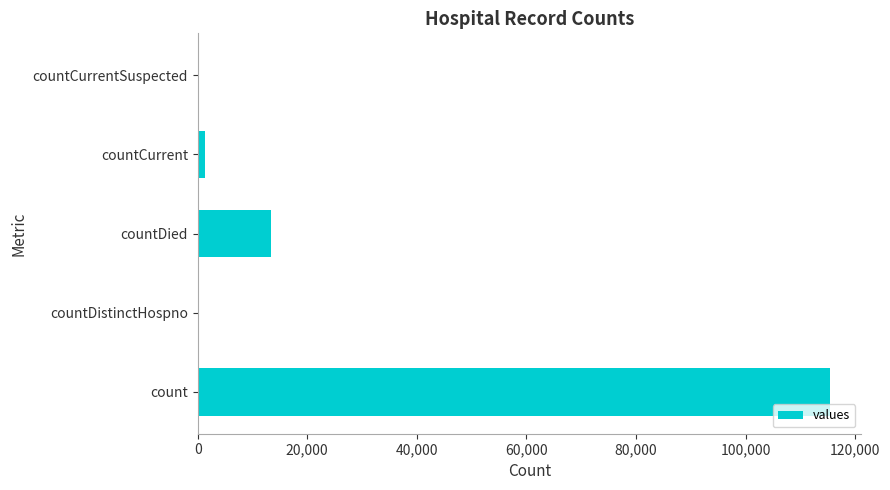

What is the change in value from countDistinctHospno to countDied?

+13343